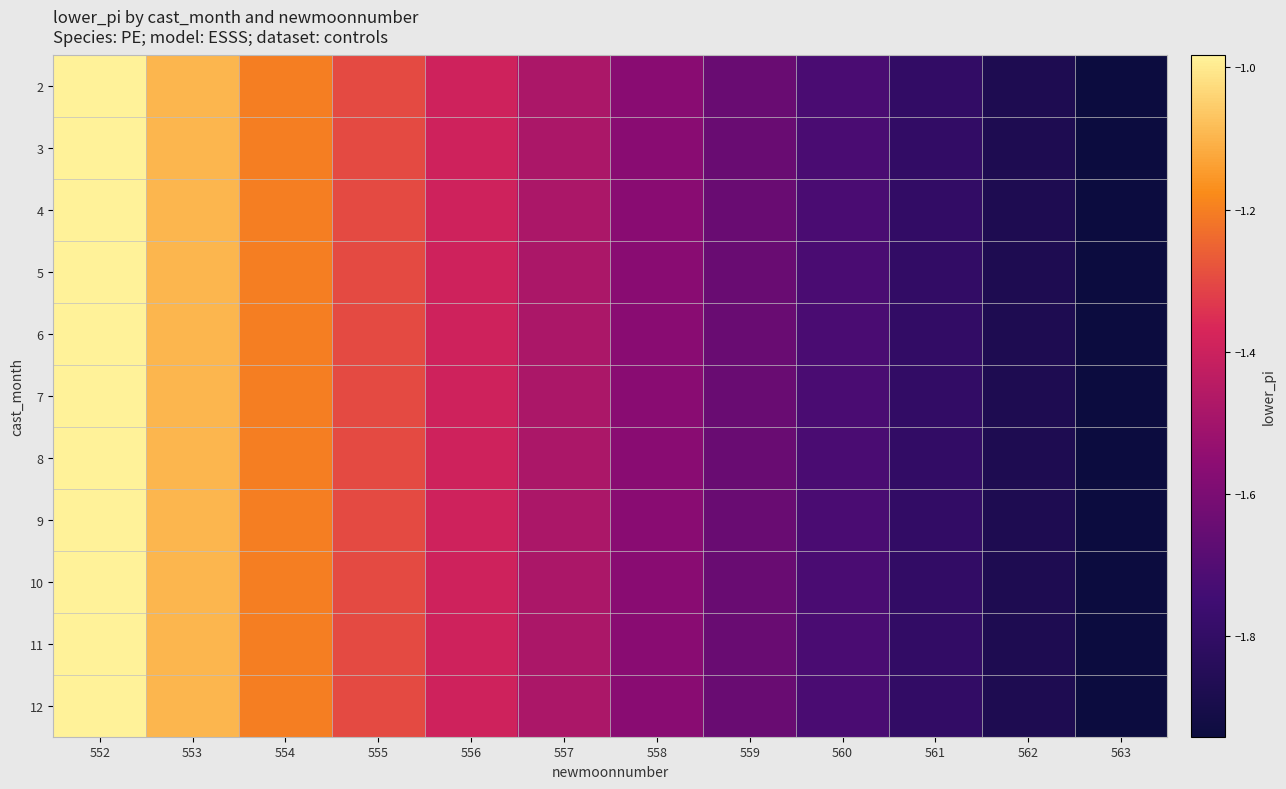

What is the maximum value shown in the chart?

-1.0